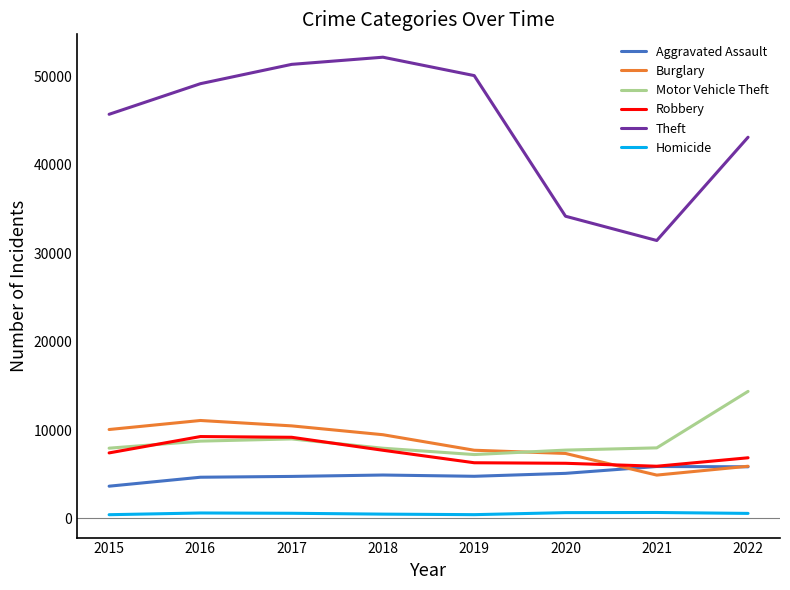

At how many categories does at least one series exceed 24979?

8